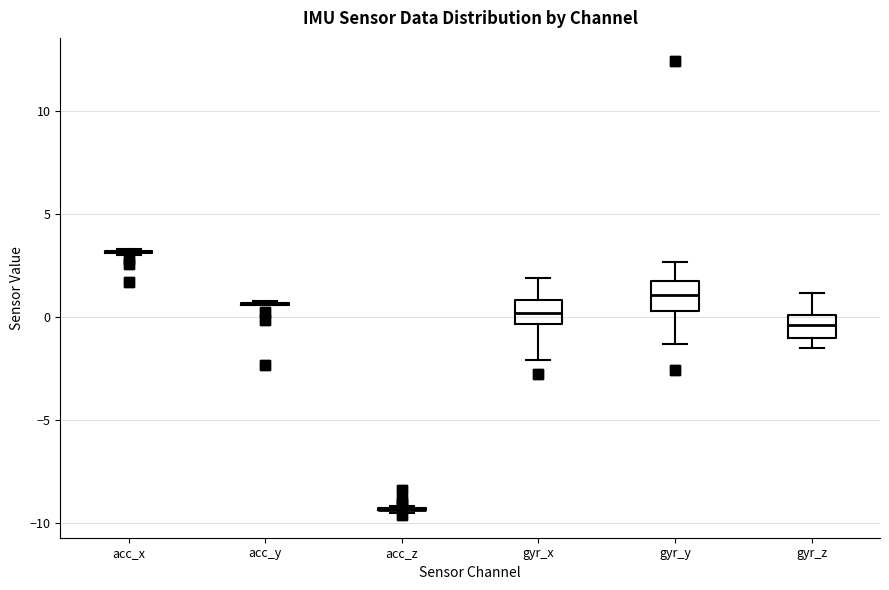

Reading left to right, read every box against the y-axis: the position of its median line, the range the box covers, and the ends of its whiskers. The values are not printed on the chart, so give them approximately, as read against the axis.

acc_x: box collapsed to a line at 3.0, whiskers 3.0 to 3.5
acc_y: box collapsed to a line at 0.5, whiskers 0.5 to 1.0
acc_z: box collapsed to a line at -9.5, whiskers -9.5 to -9.0
gyr_x: median 0.0, box -0.5 to 1.0, whiskers -2.0 to 2.0
gyr_y: median 1.0, box 0.5 to 2.0, whiskers -1.5 to 2.5
gyr_z: median -0.5, box -1.0 to 0.0, whiskers -1.5 to 1.0